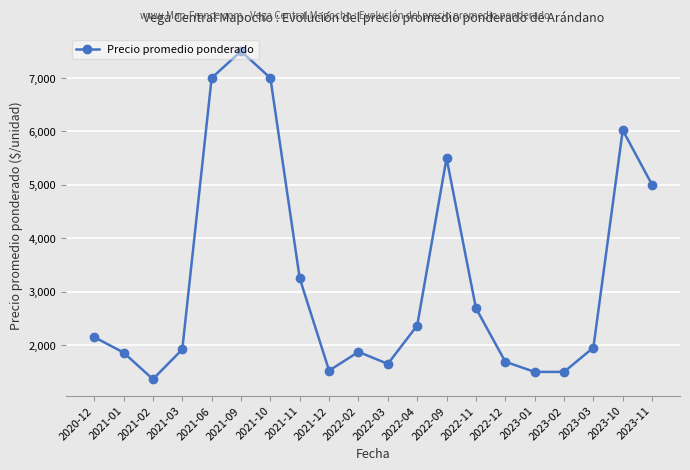

What position from the left is 2022-09?

13